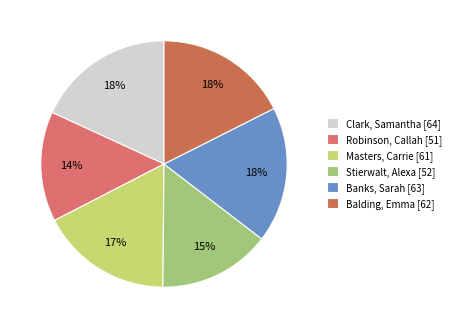

Approximately how many times larger is the value at Stierwalt, Alexa compared to Masters, Carrie?

0.9